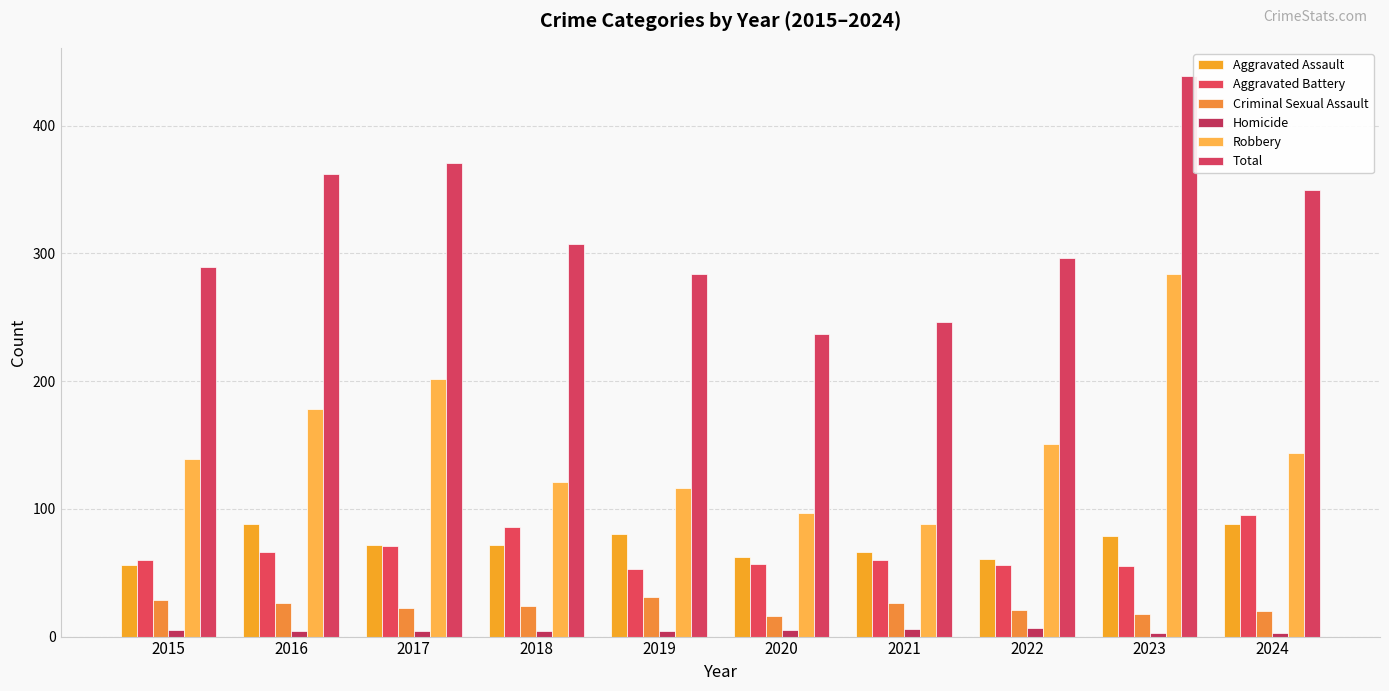

Are the bars grouped side by side (vs. stacked)?

Yes